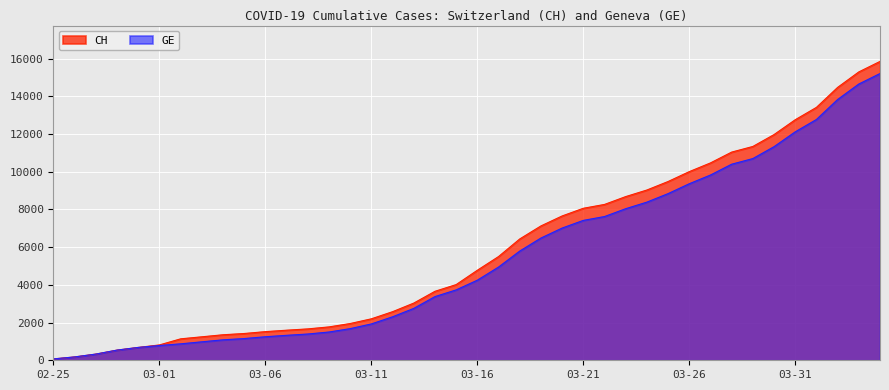

What is the sum of all CH values?

233368